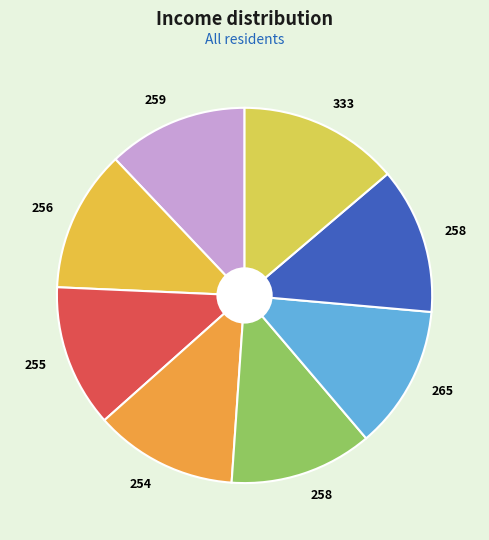

Count the number of slices in the pie.

8